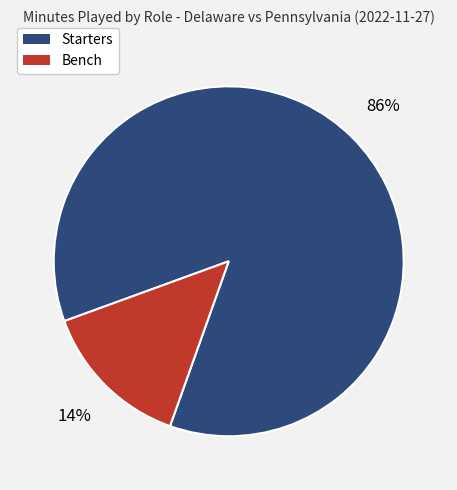

Rank the categories by value from lowest to highest.

Bench, Starters